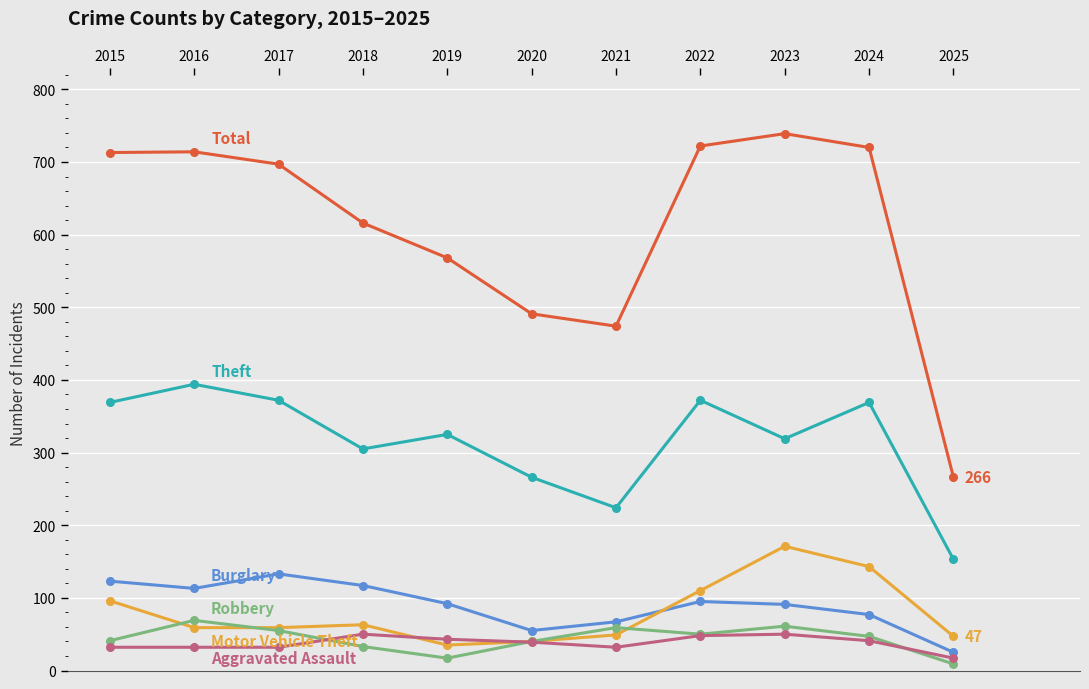

What is the smallest value displayed?

9